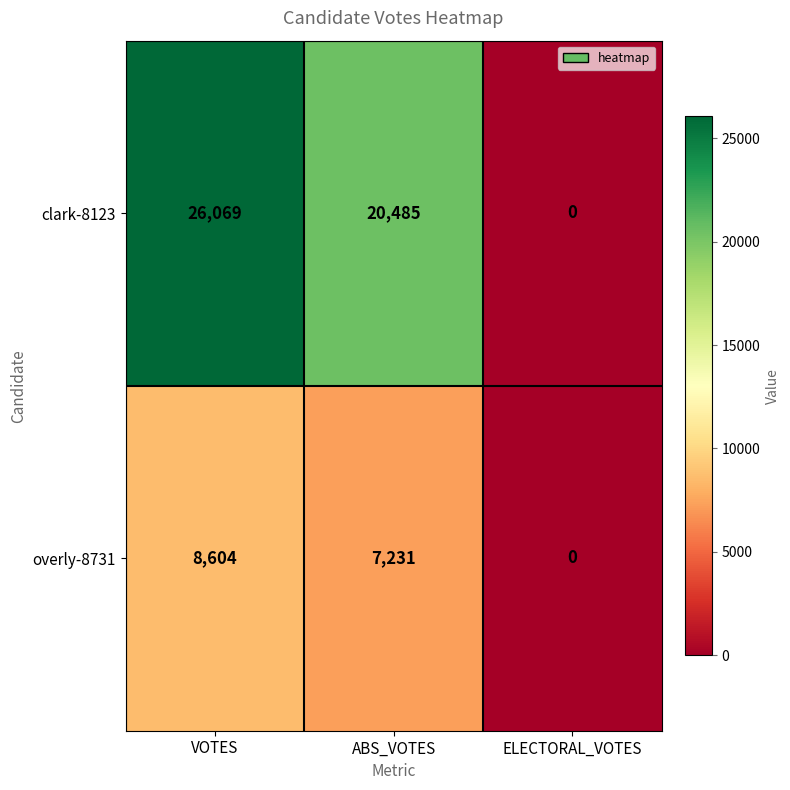

Is it true that overly-8731 equals 4022 at ABS_VOTES?

False